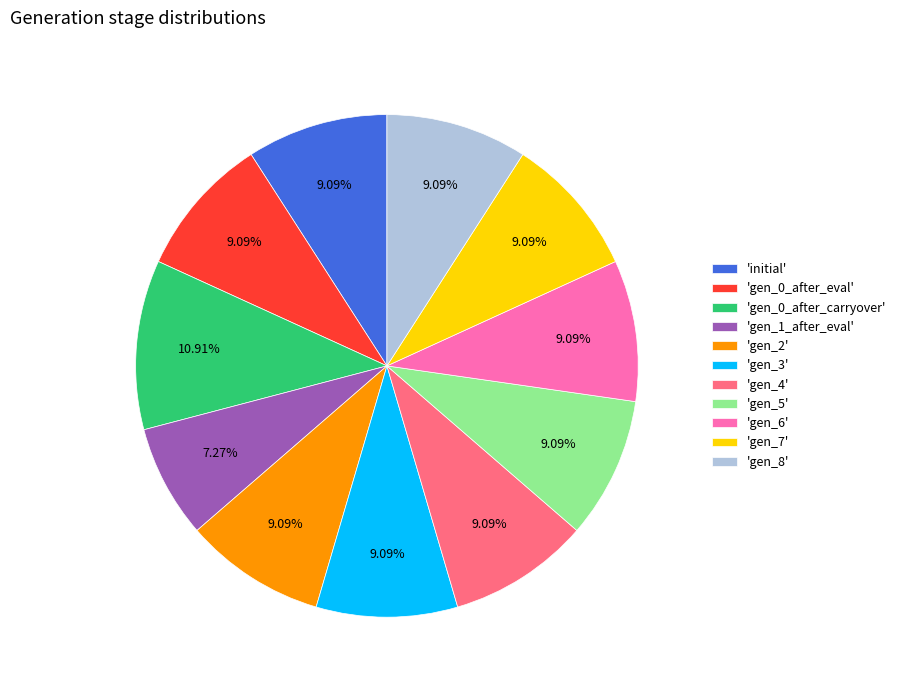

Combined, do 'gen_8' and 'gen_4' account for over 50%?

No